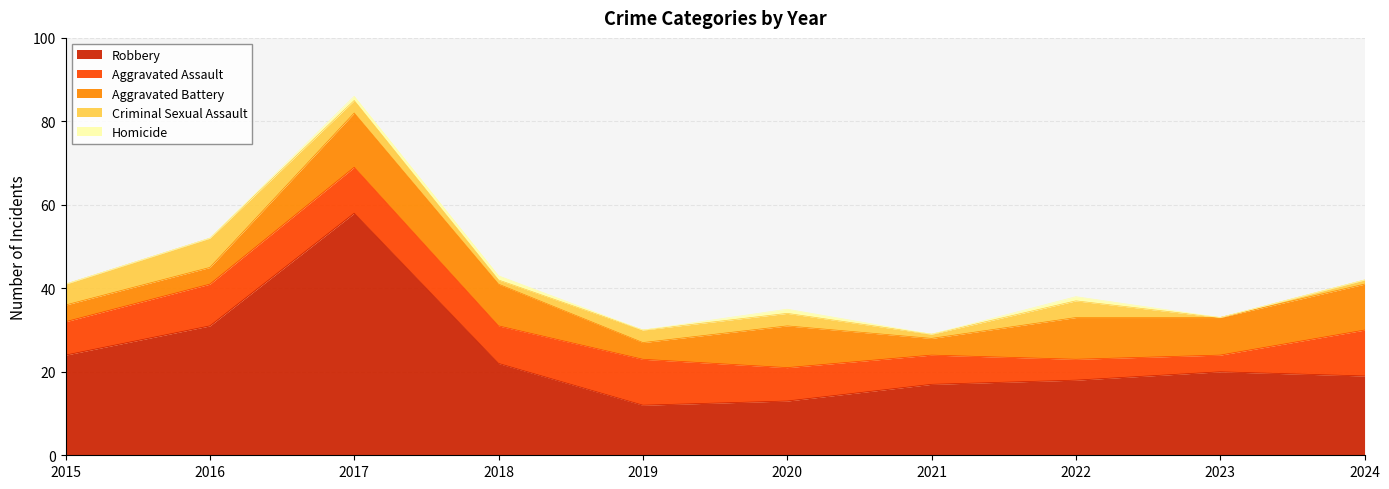

Which series has the largest total across all categories?

Robbery